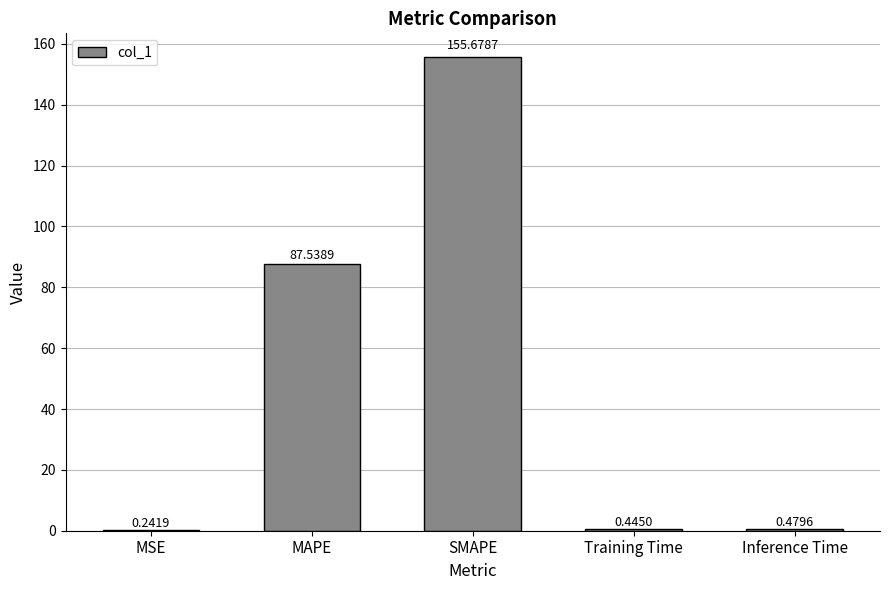

Which has a higher value, SMAPE or MSE?

SMAPE